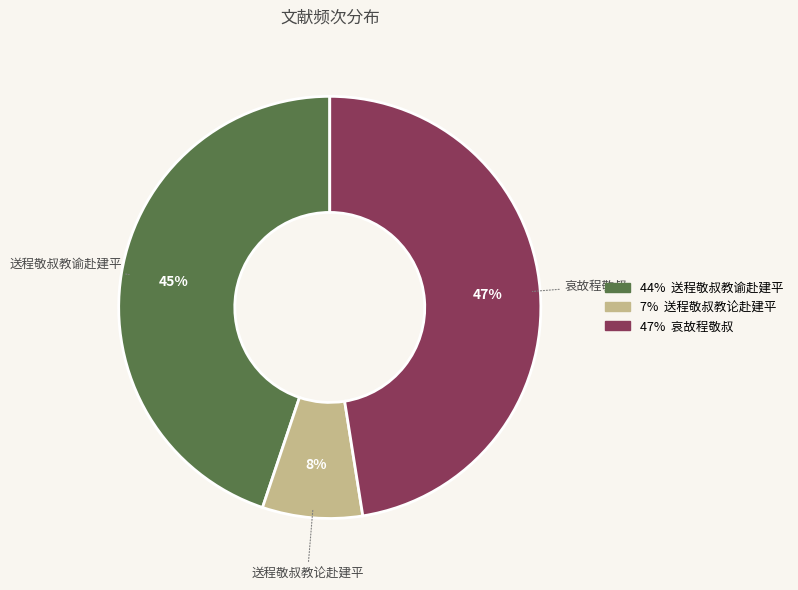

Does any single category account for the majority?

No